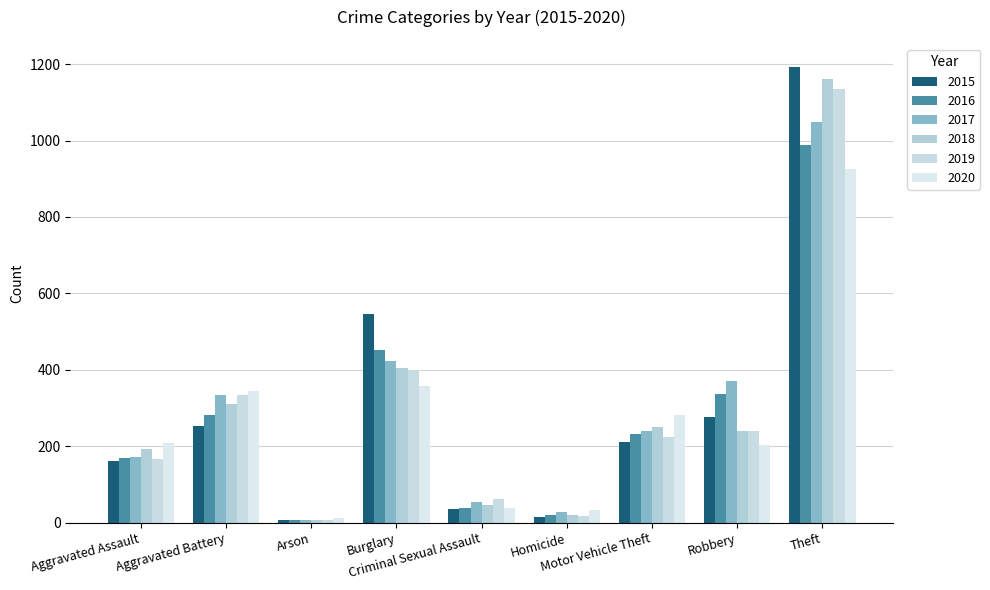

What position from the left is Motor Vehicle Theft?

7